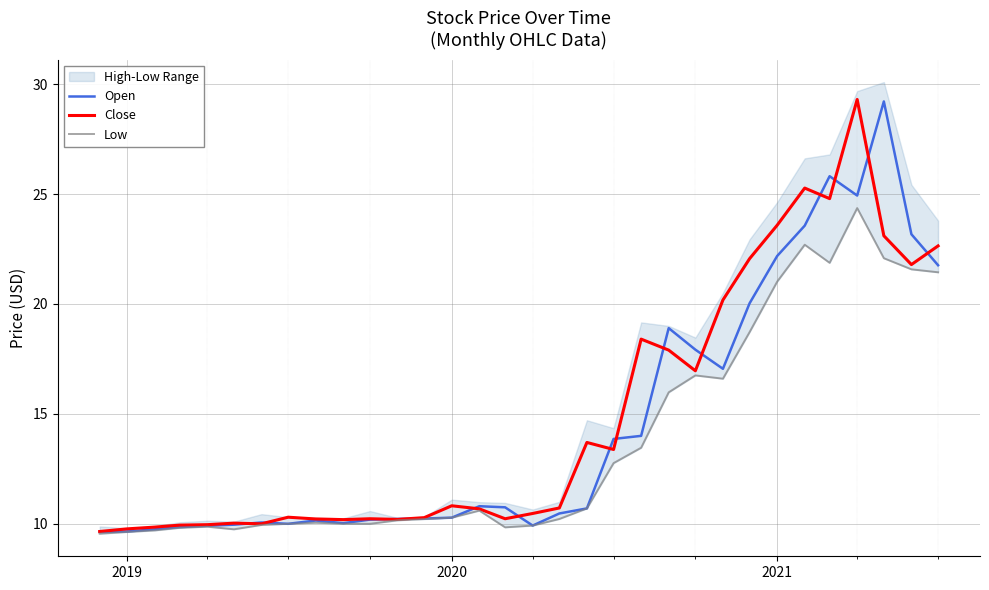

What is the highest value of the Close series?

29.3